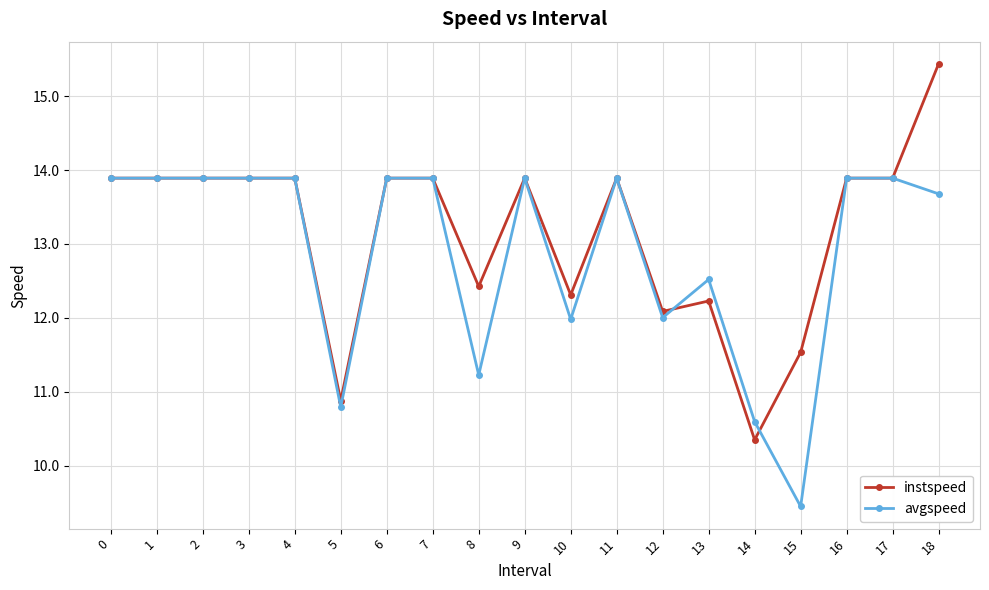

How many lines are shown in the chart?

2